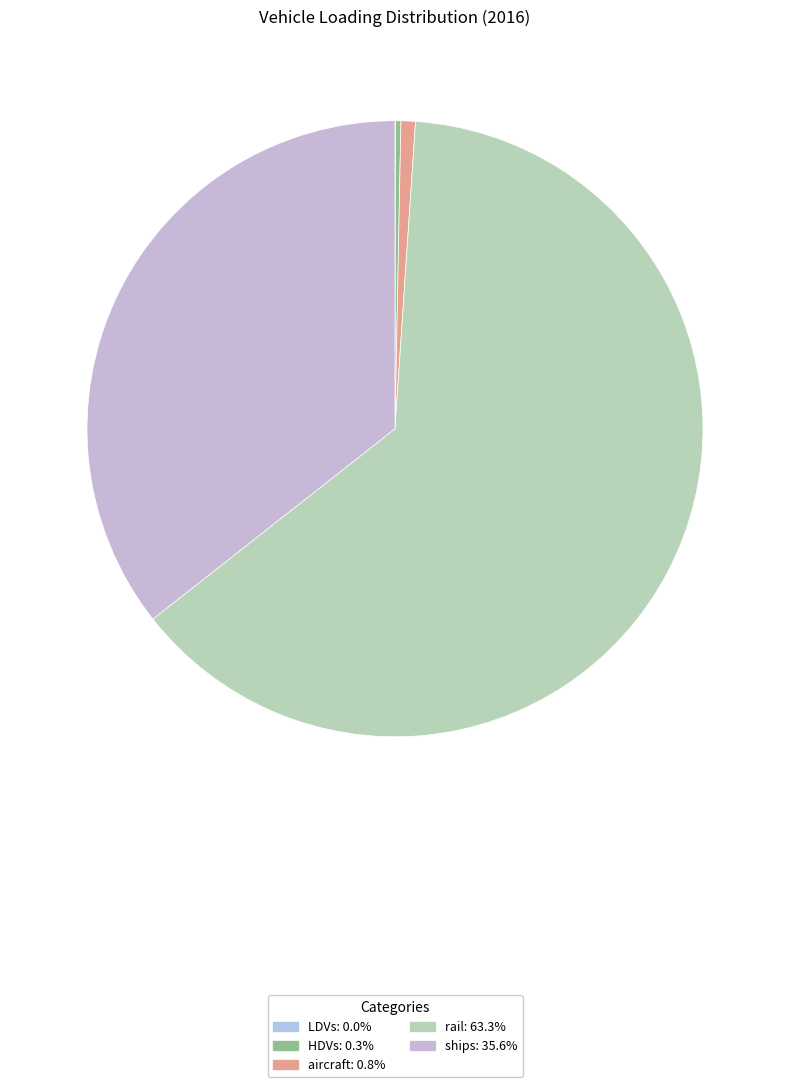

Is it true that aircraft is 11% of the pie?

False